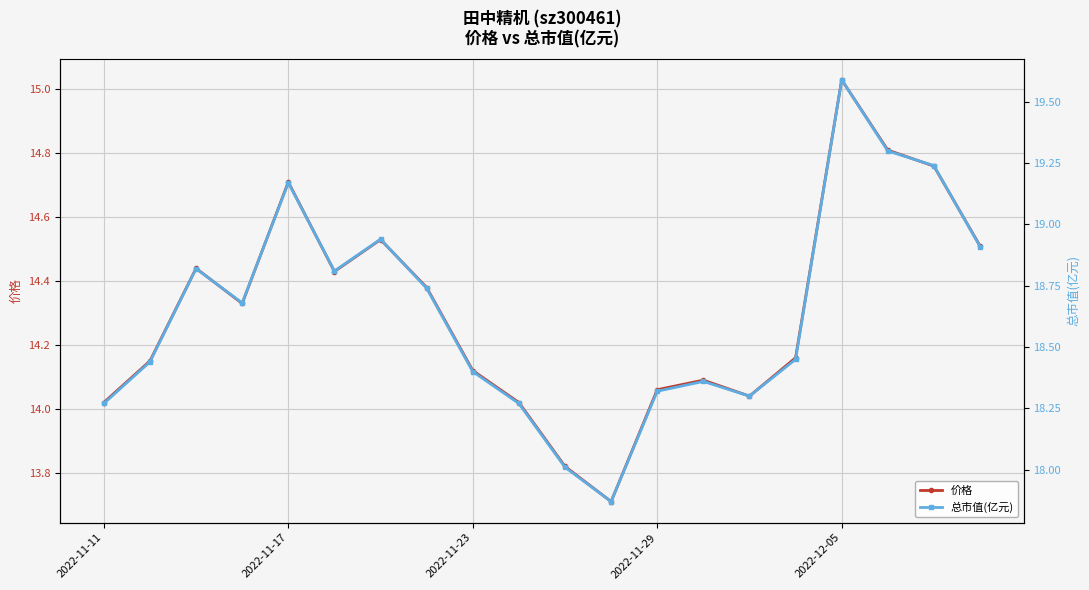

True or false: 价格 has more than 2 points higher than both neighbors.

True